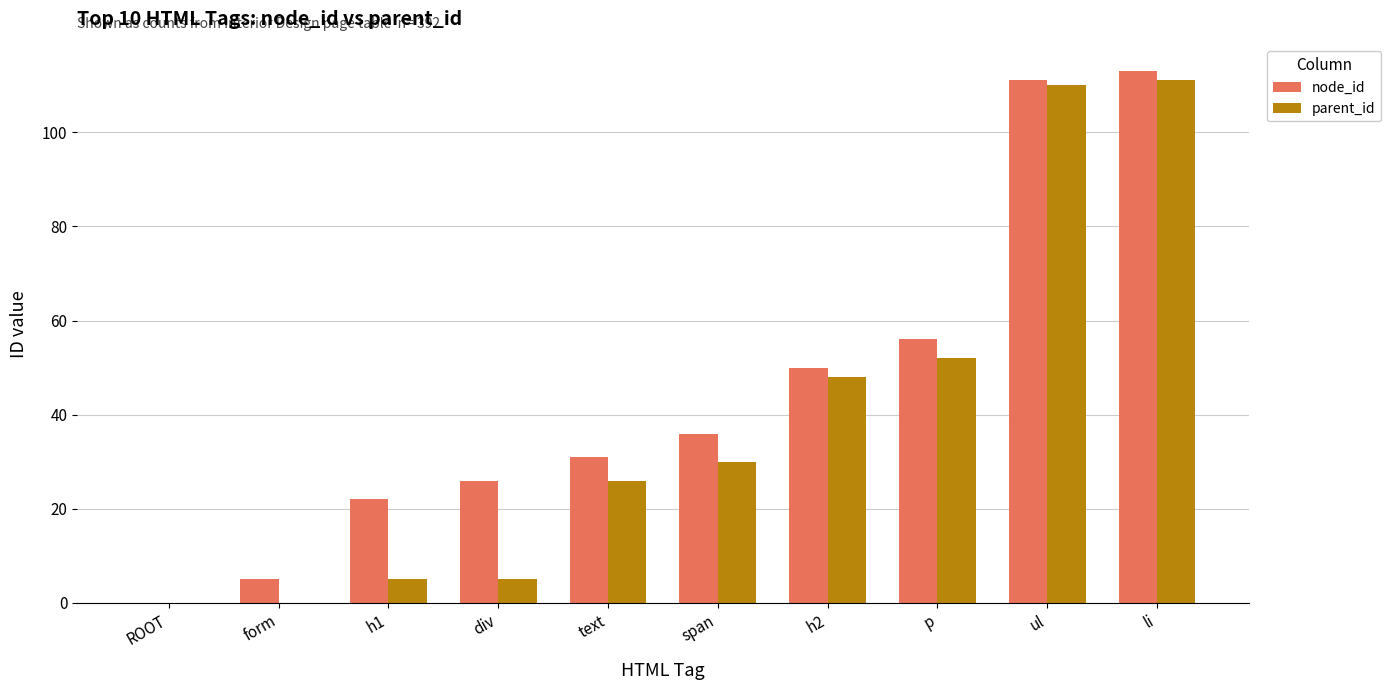

Where is node_id nearest to the value 56?

p